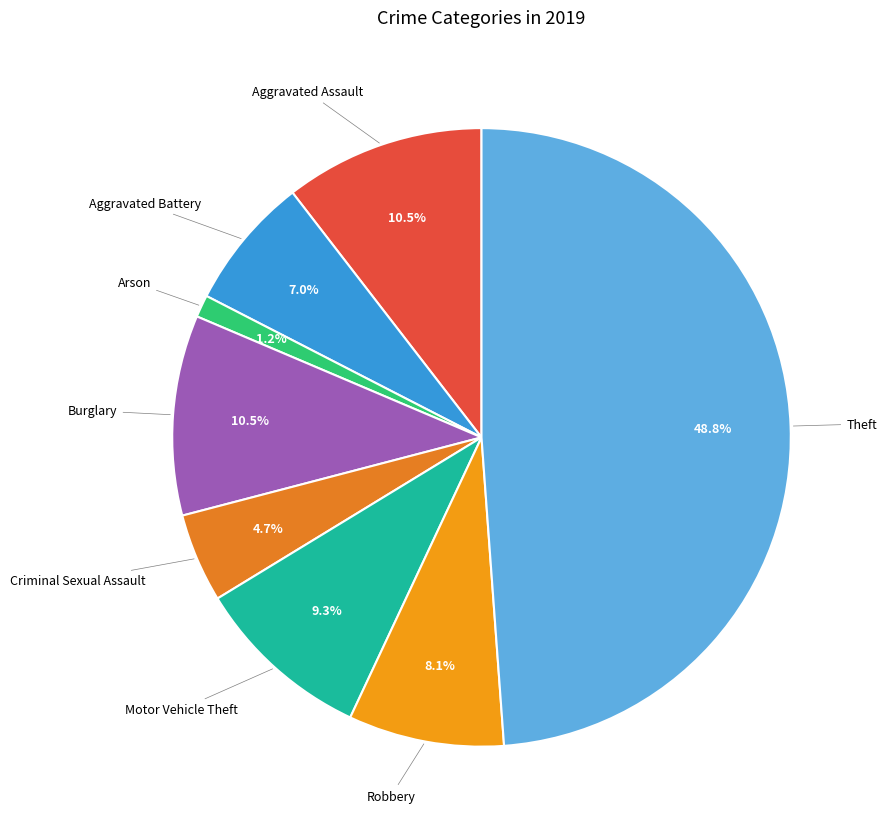

Is there any slice that represents more than half of the pie?

No